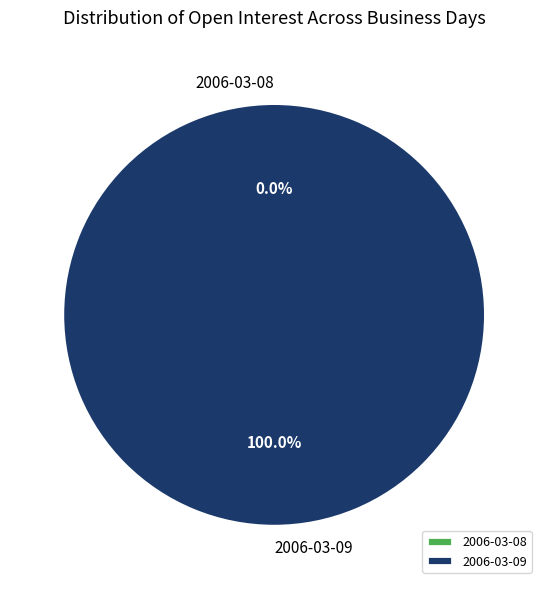

Rank the categories by value from lowest to highest.

2006-03-08, 2006-03-09